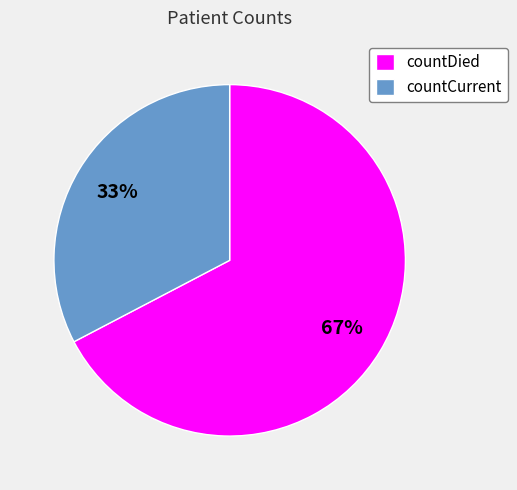

Do countDied and countCurrent together represent more than half of the pie?

Yes